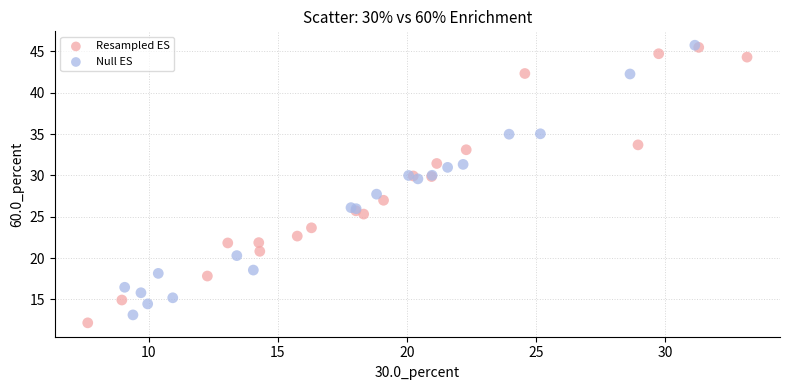

Which series has the largest Y range (max minus min)?

Resampled ES